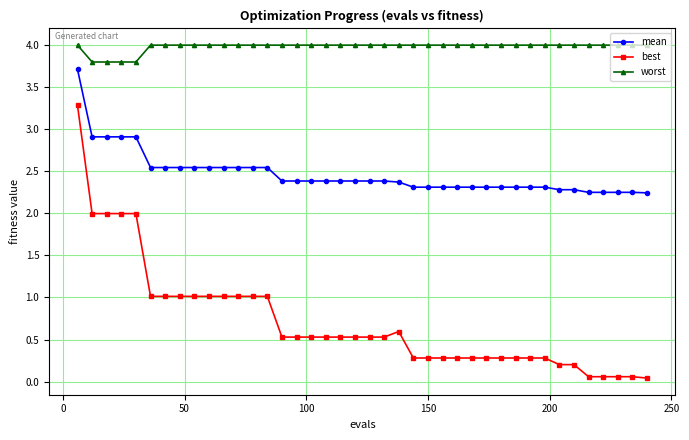

Which series has the largest total across all categories?

worst